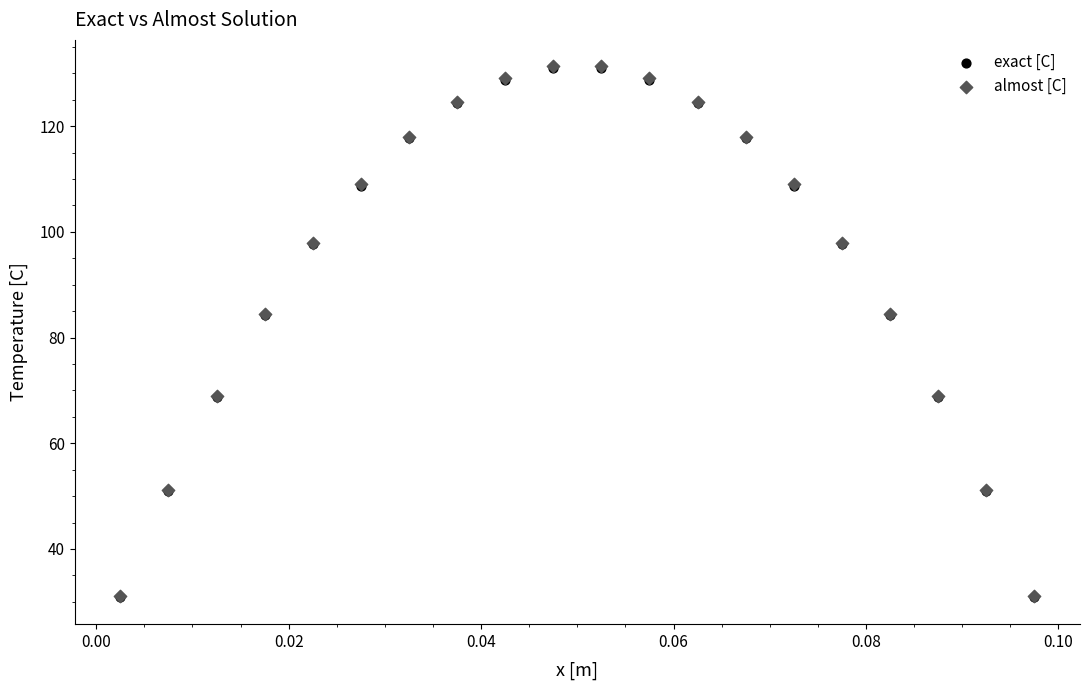

What are all the series names shown in the legend?

exact [C], almost [C]